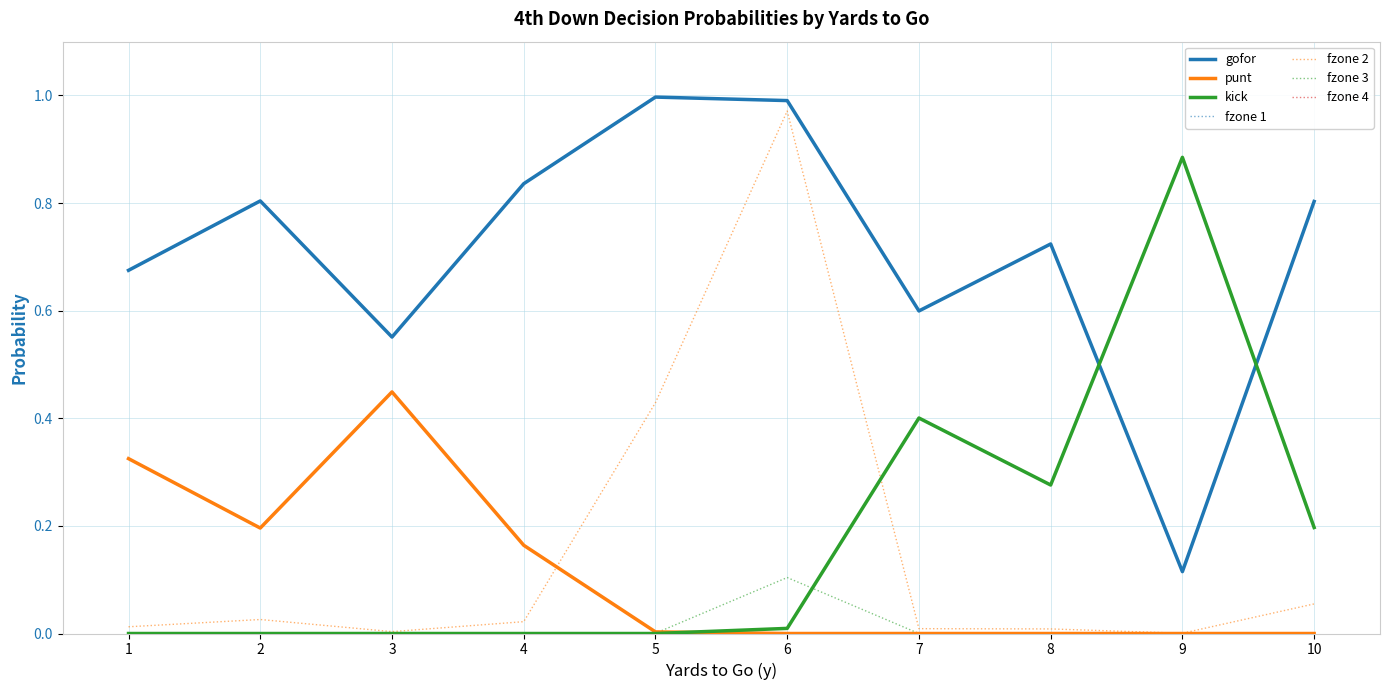

At which label does kick reach its peak?

9